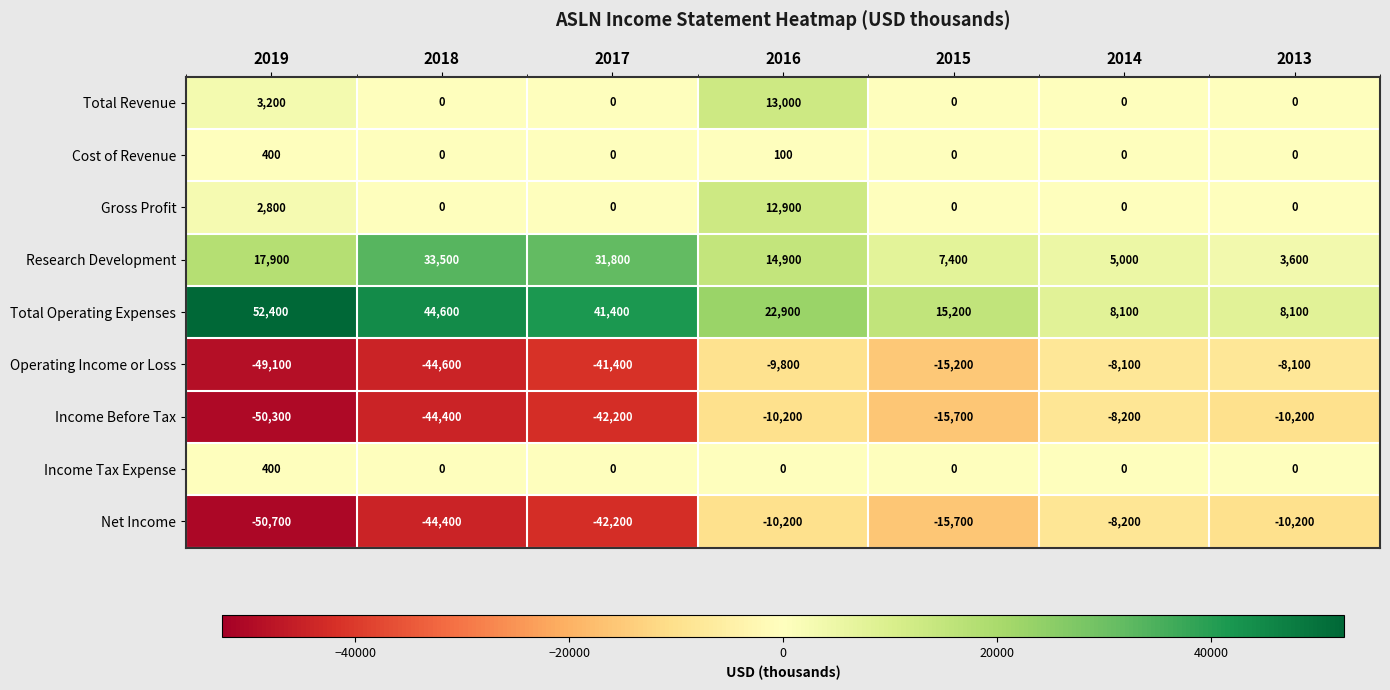

How many categories are shown in the chart?

7